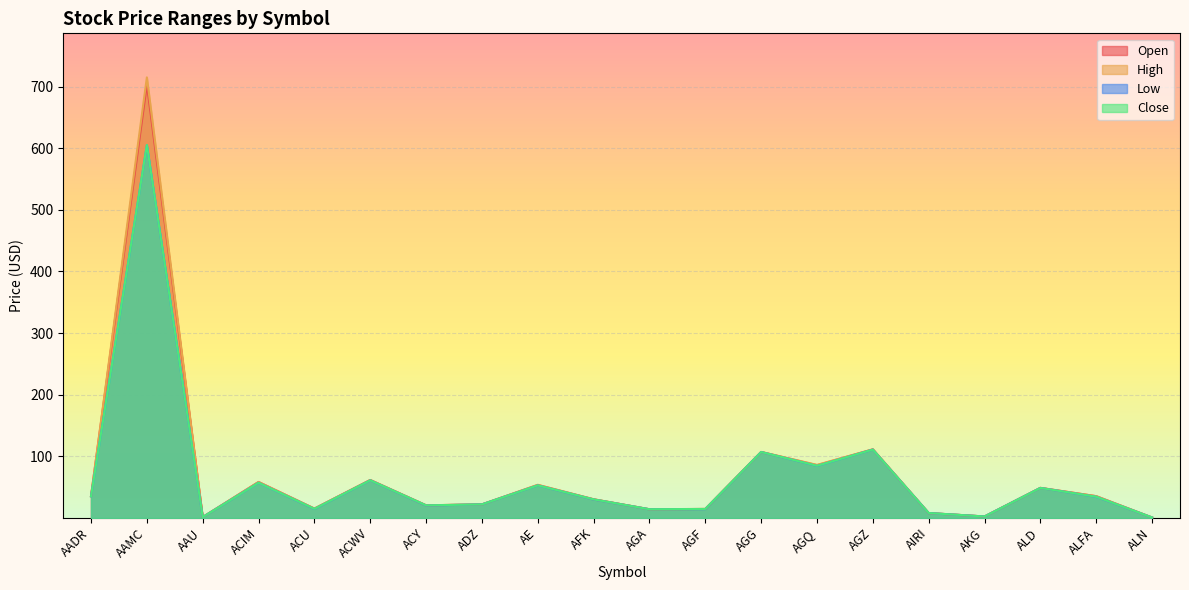

Where is Low nearest to the value 302?

AGZ